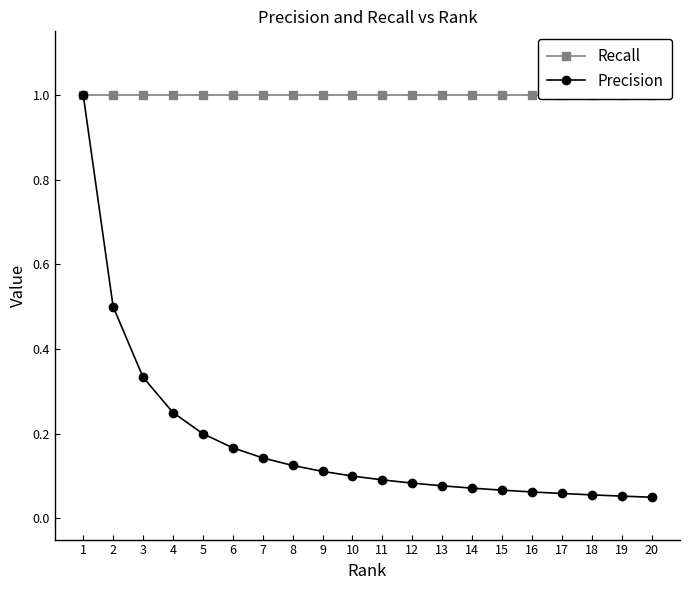

Read the Recall value at 3.

1.0